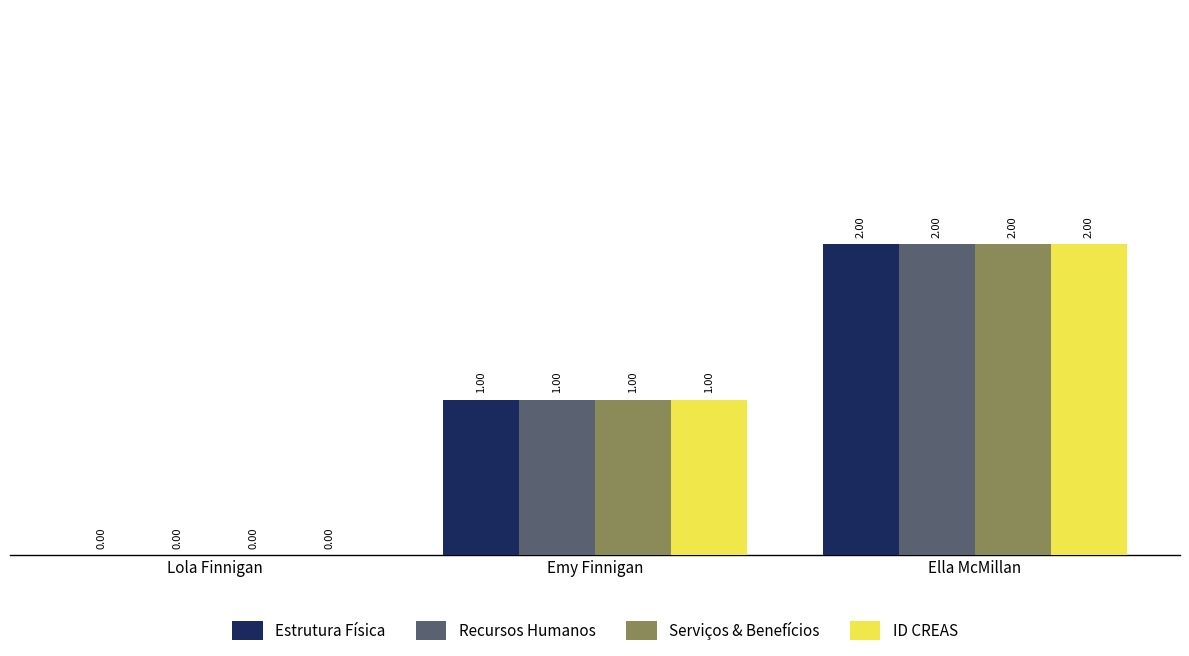

How many groups of bars are there?

3